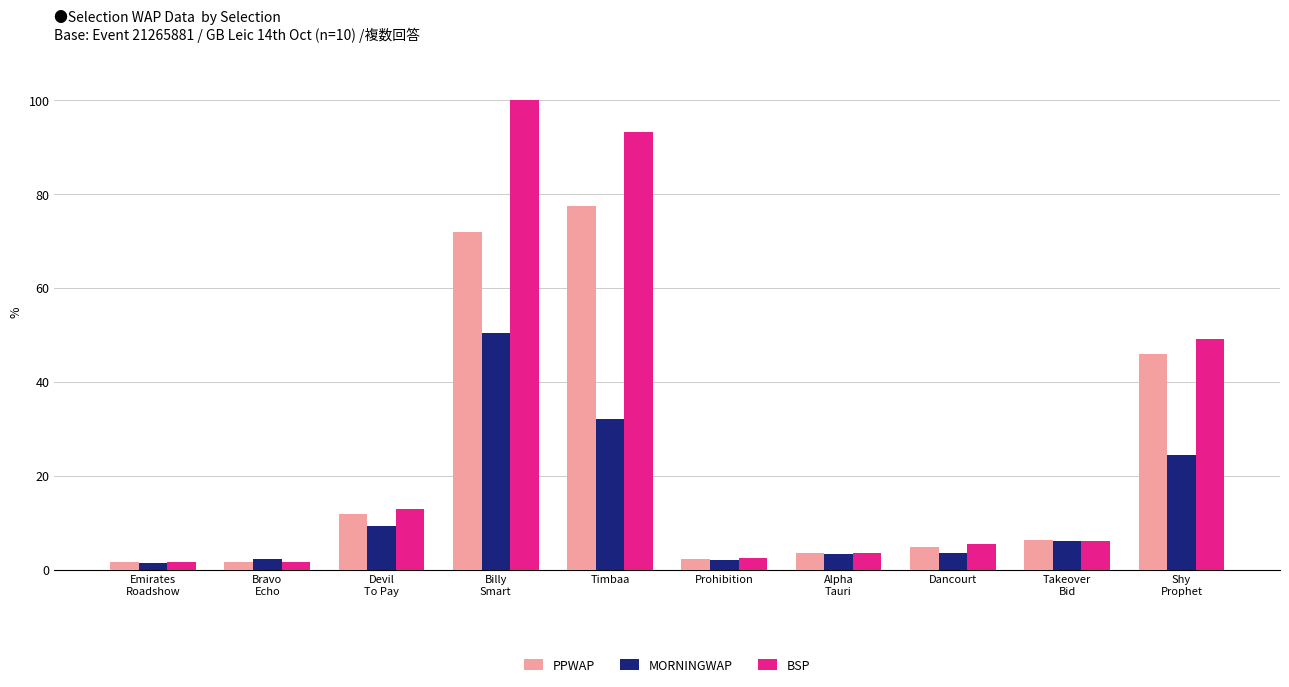

At Timbaa, list the series in order from largest to smallest.

BSP, PPWAP, MORNINGWAP